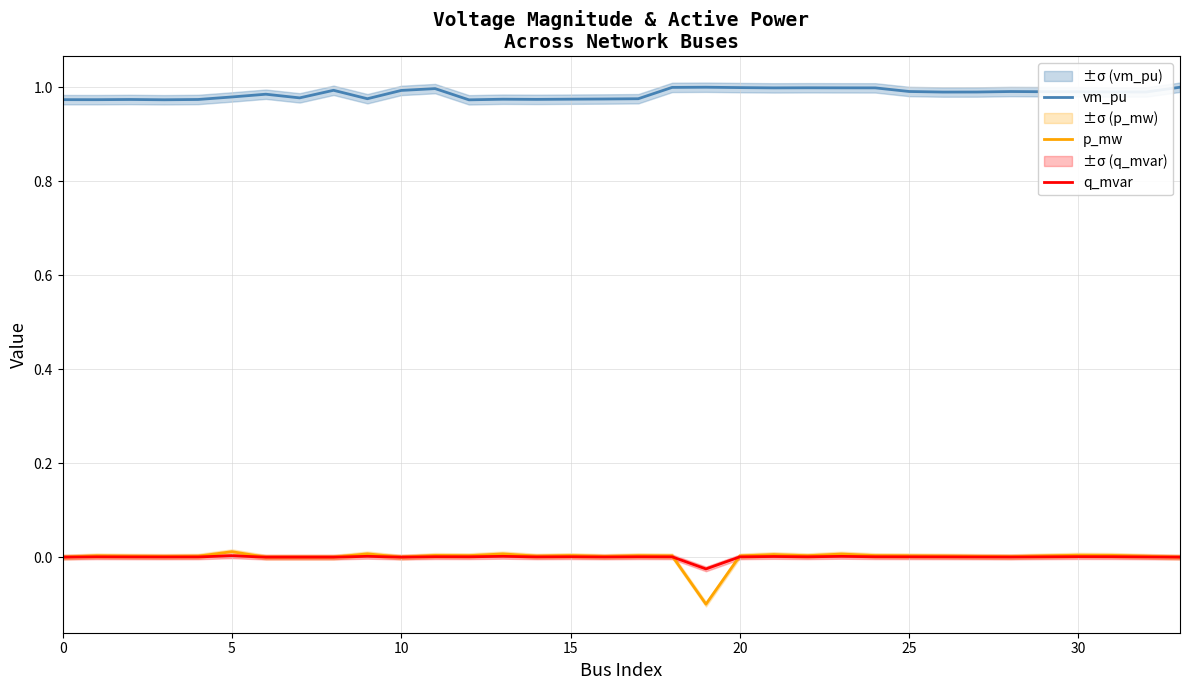

Count the number of categories in the chart.

34